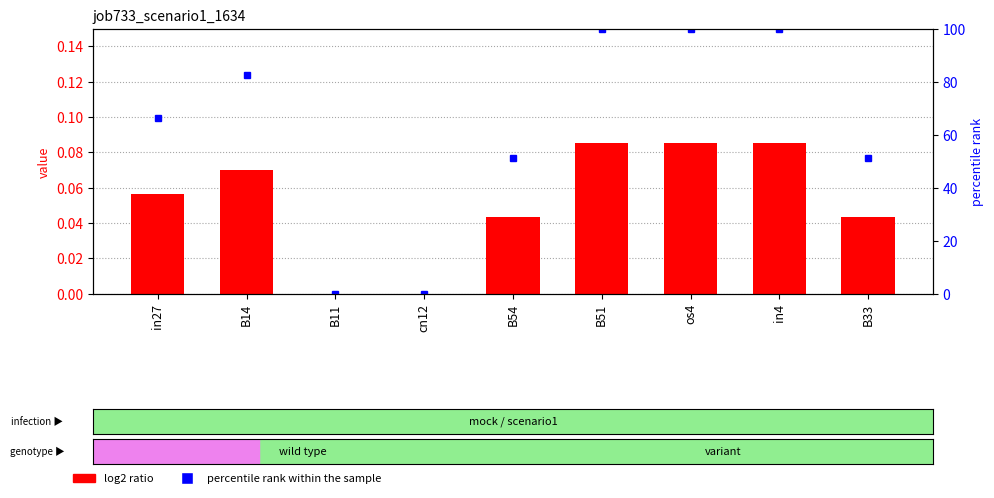

How many values in the percentile rank within the sample series exceed 66?

5